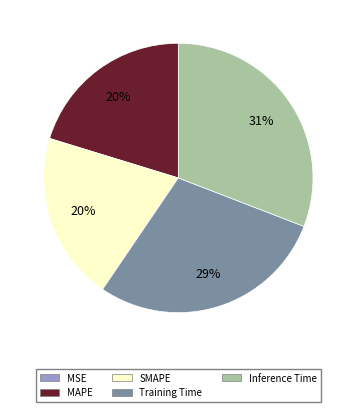

Is SMAPE the majority of the pie?

No